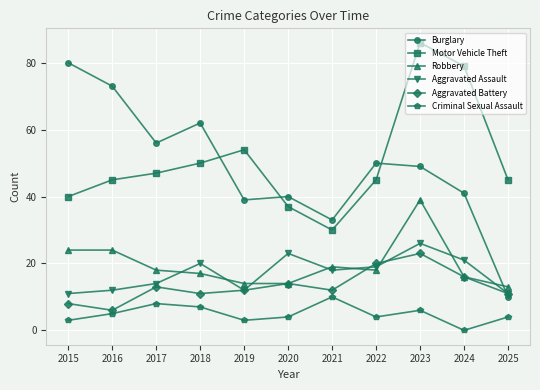

How many distinct data groups are displayed?

6